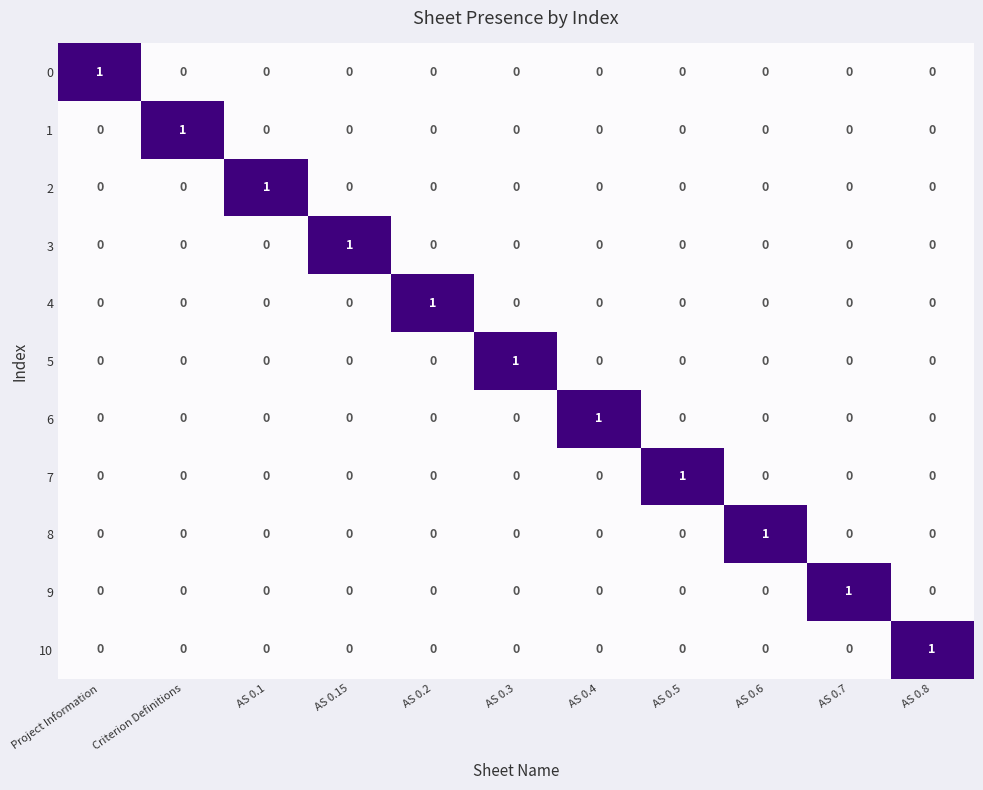

The value of 8 at AS 0.8 is -1. True or false?

False